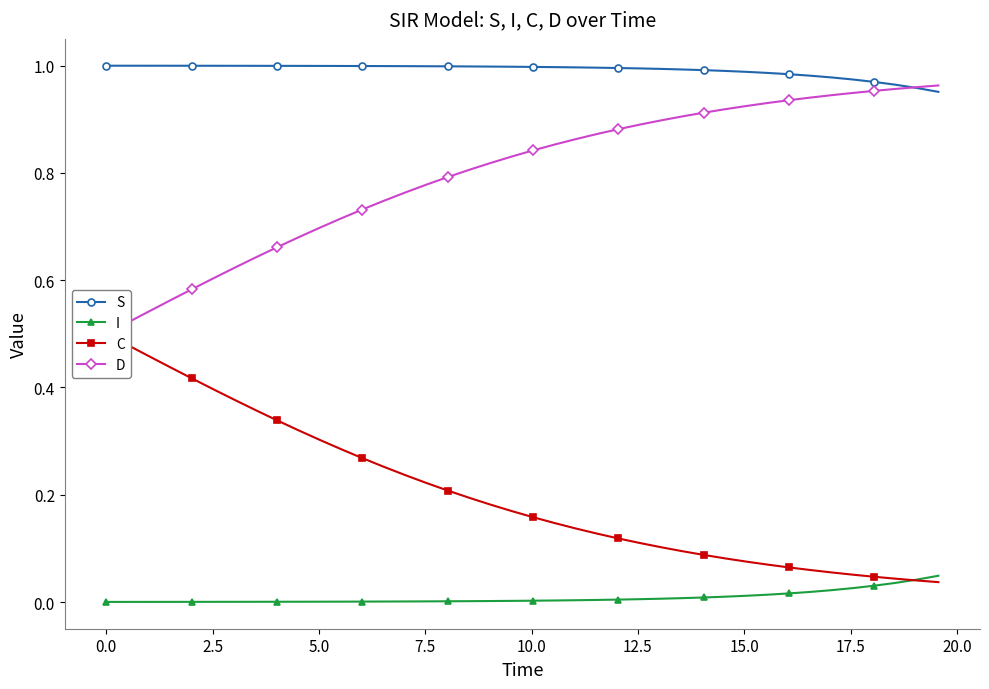

True or false: S and I cross at least once.

False